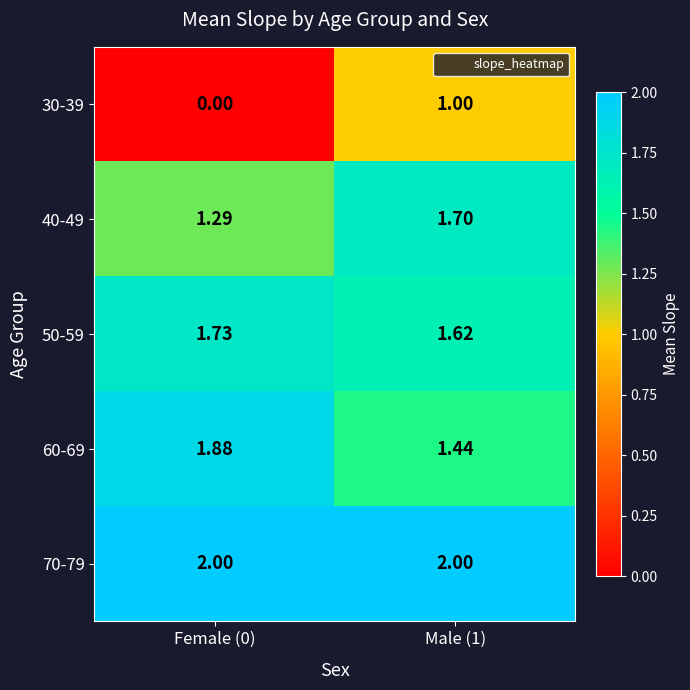

At how many categories does at least one series exceed 0?

2